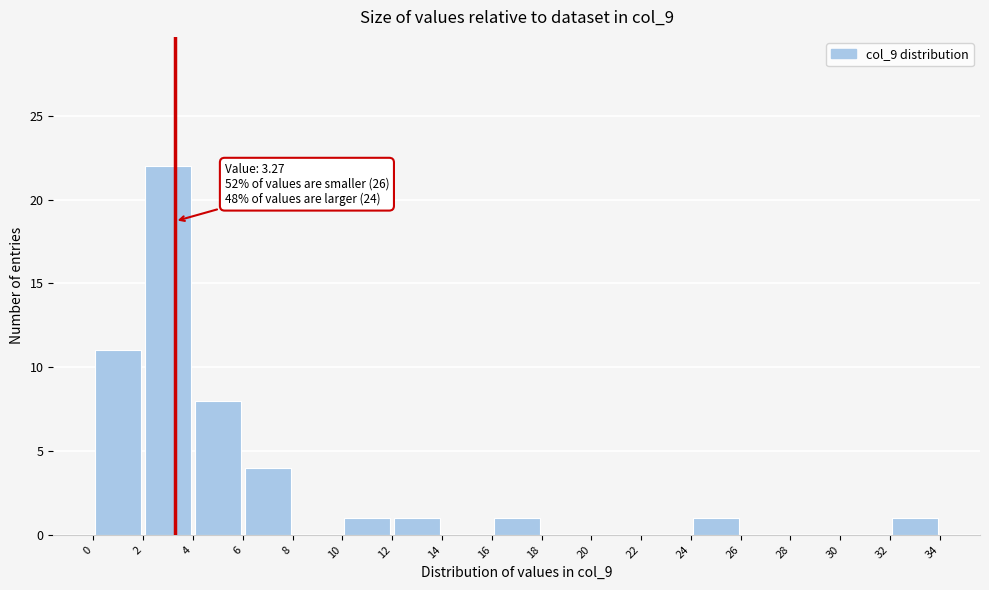

Which range on the x-axis has the tallest bar?

2 to 4